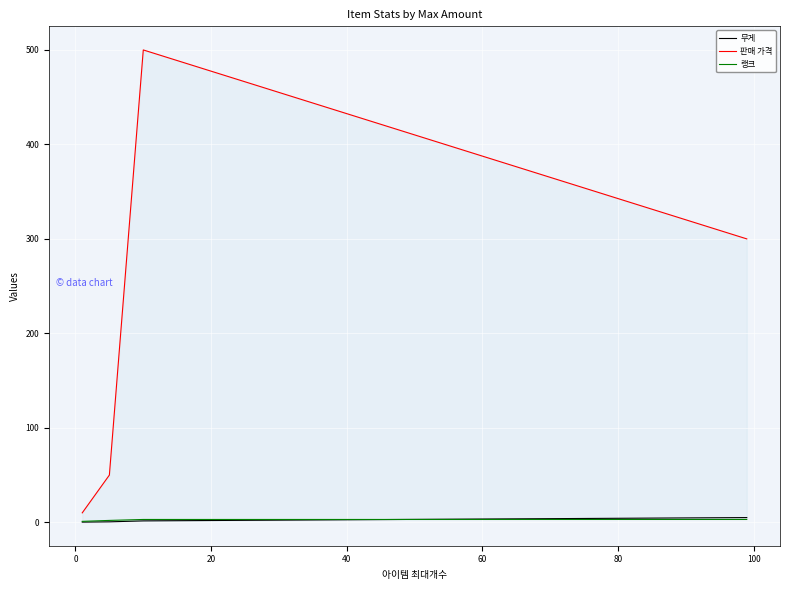

True or false: 랭크 has more than 1 interior local peaks.

False